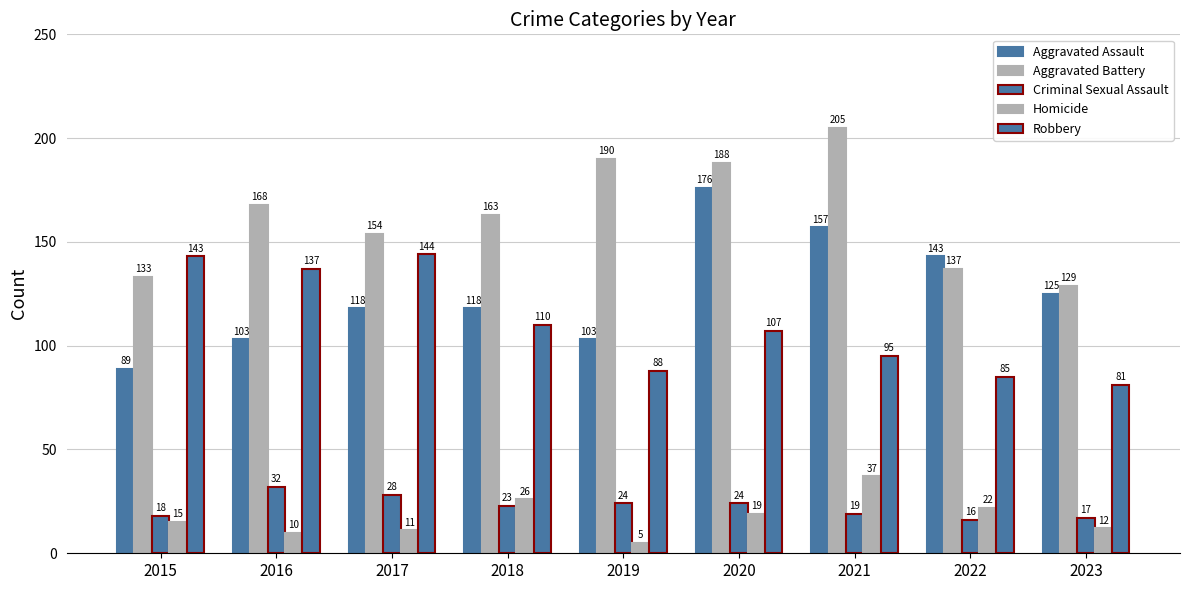

What is the difference between the Aggravated Assault values at 2022 and 2021?

14